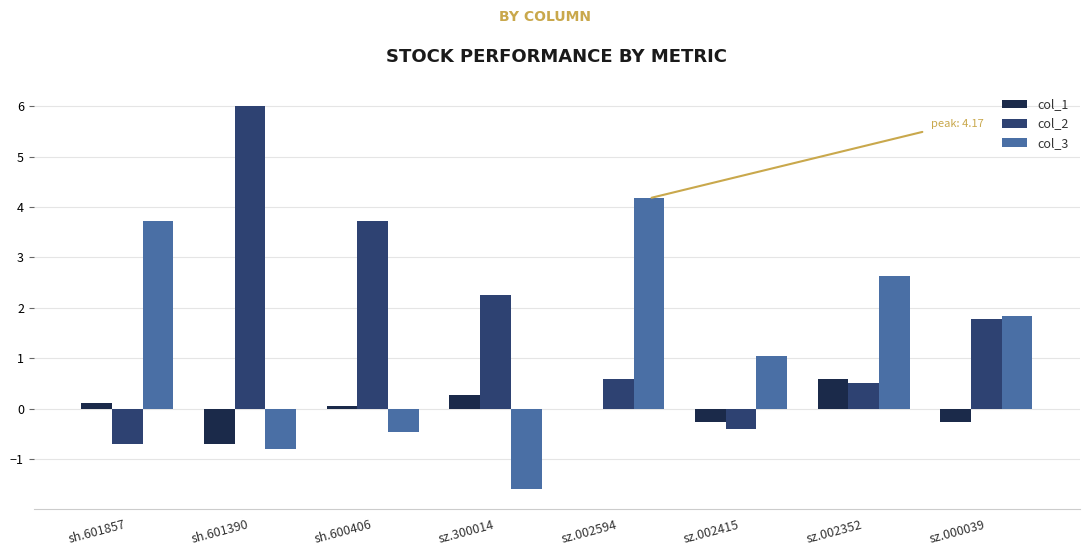

How many categories are shown in the chart?

8